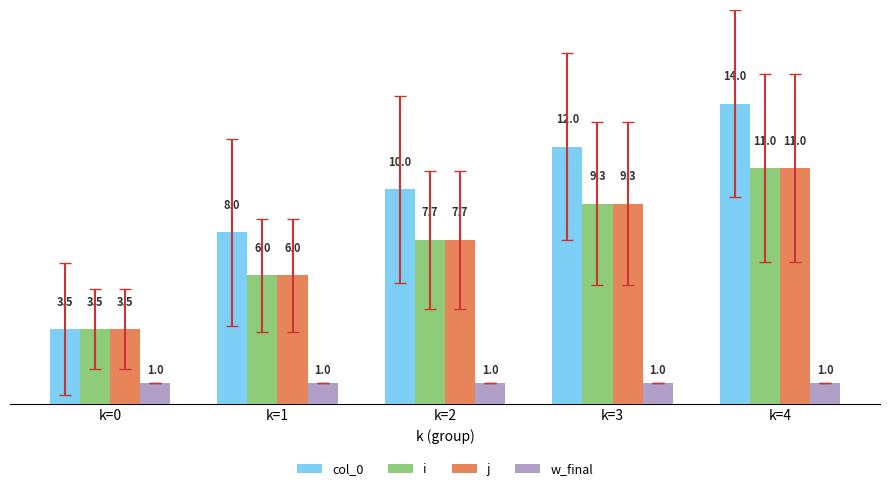

Where is col_0 nearest to the value 8?

k=1